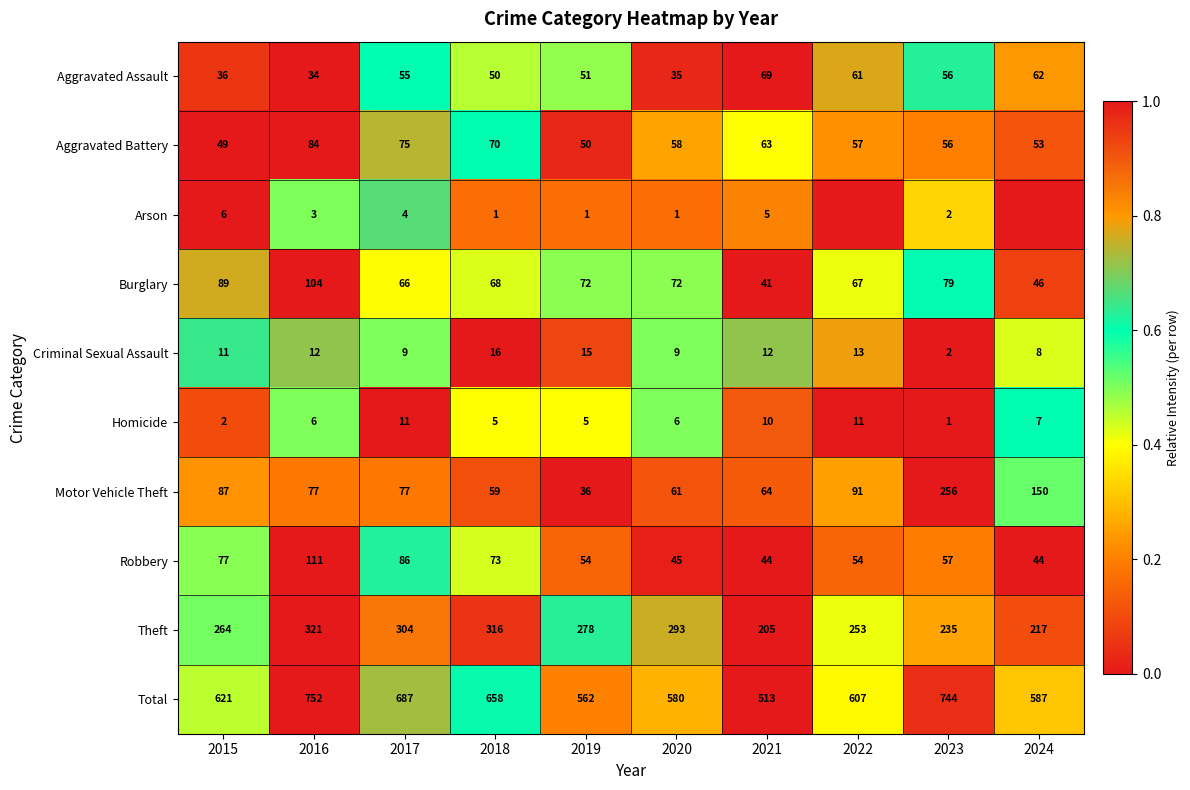

What is the sum of all Motor Vehicle Theft values?

958